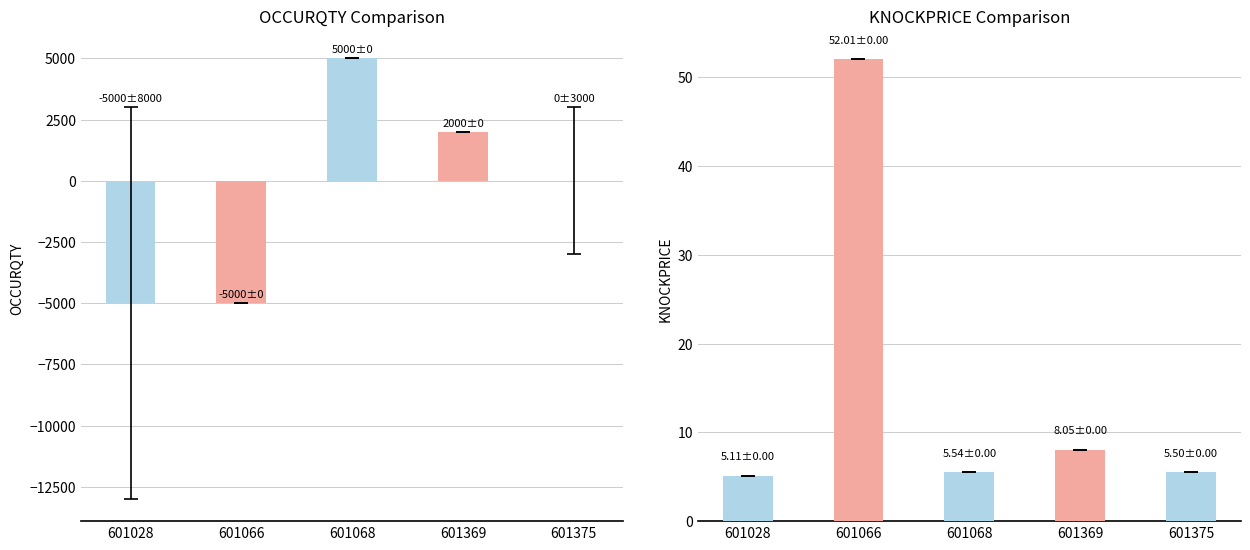

Reading right to left, transcribe all the data shown in this chart.

OCCURQTY: 601375=0.0	601369=2000.0	601068=5000.0	601066=-5000.0	601028=-5000.0
KNOCKPRICE: 601375=5.5	601369=8.1	601068=5.5	601066=52.0	601028=5.1